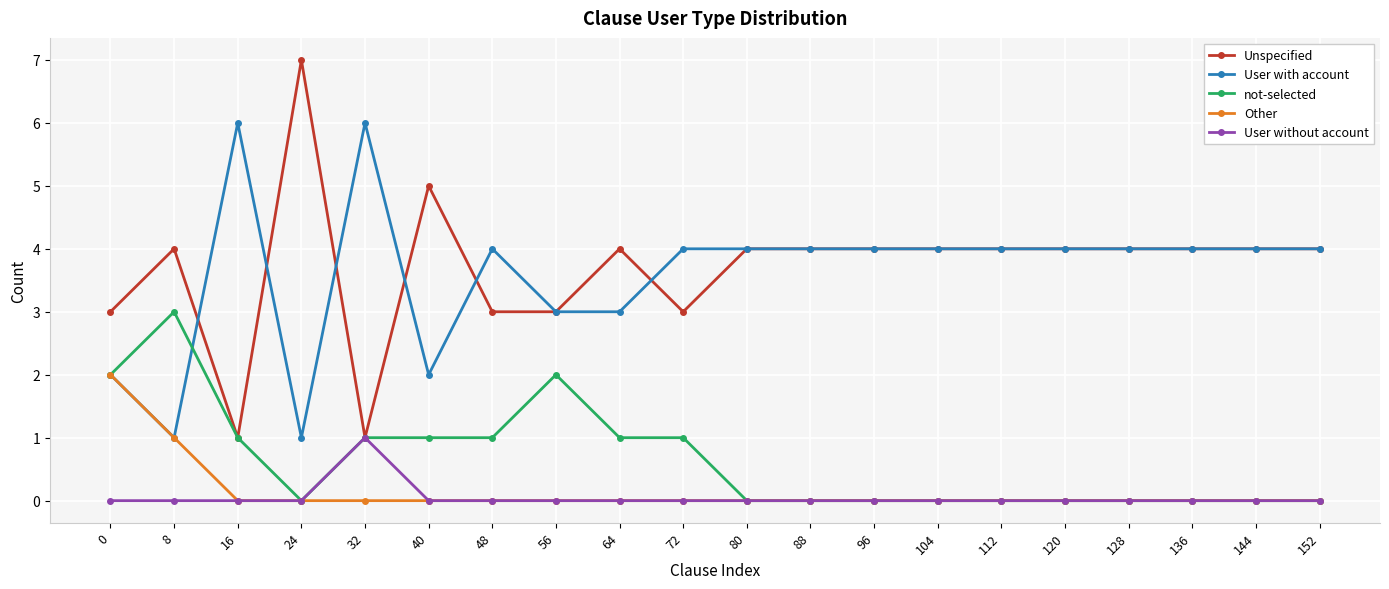

What is the difference between the highest and lowest values at 96?

4